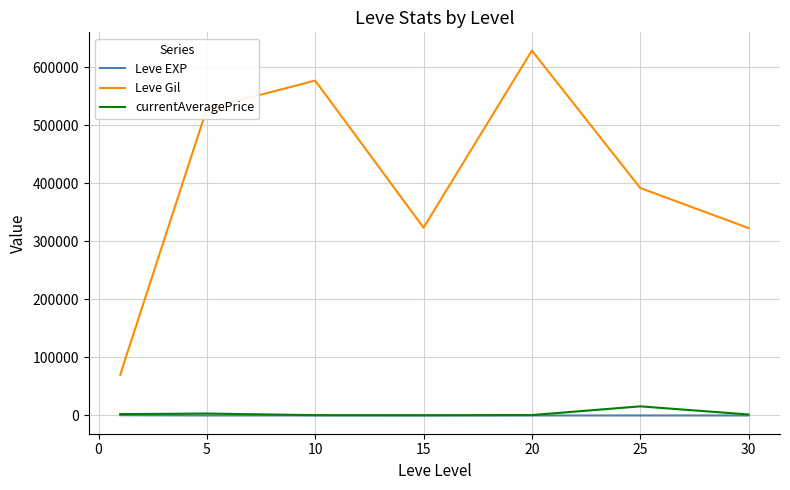

What is the smallest value displayed?

2.3